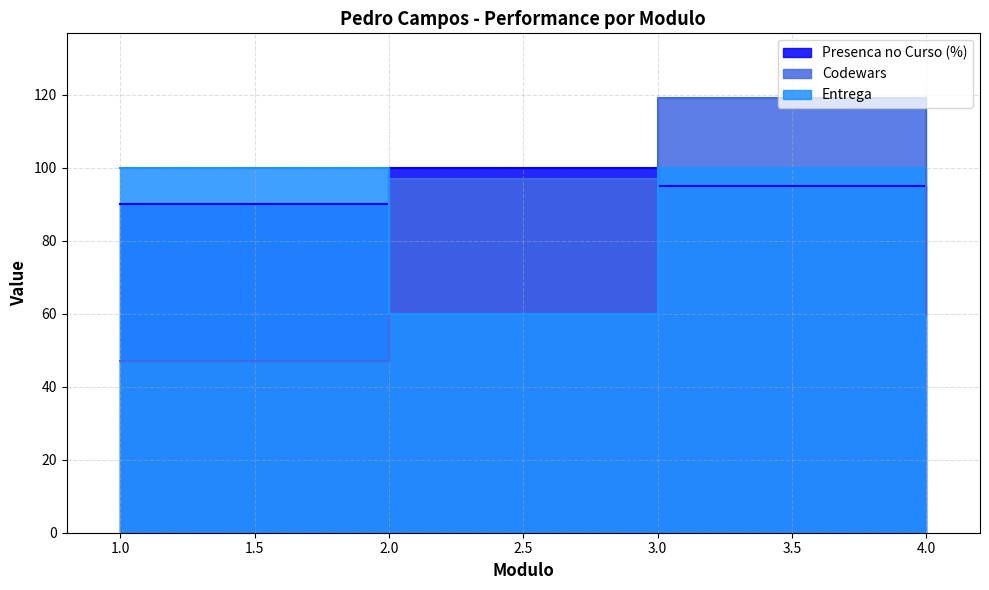

What is the total value across all series at 4?

254